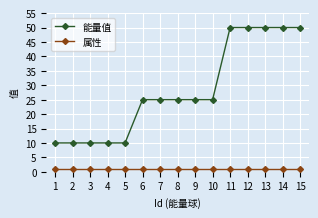

Reading left to right, extract all data points from this chart.

能量值: 10	10	10	10	10	25	25	25	25	25	50	50	50	50	50
属性: 1	1	1	1	1	1	1	1	1	1	1	1	1	1	1